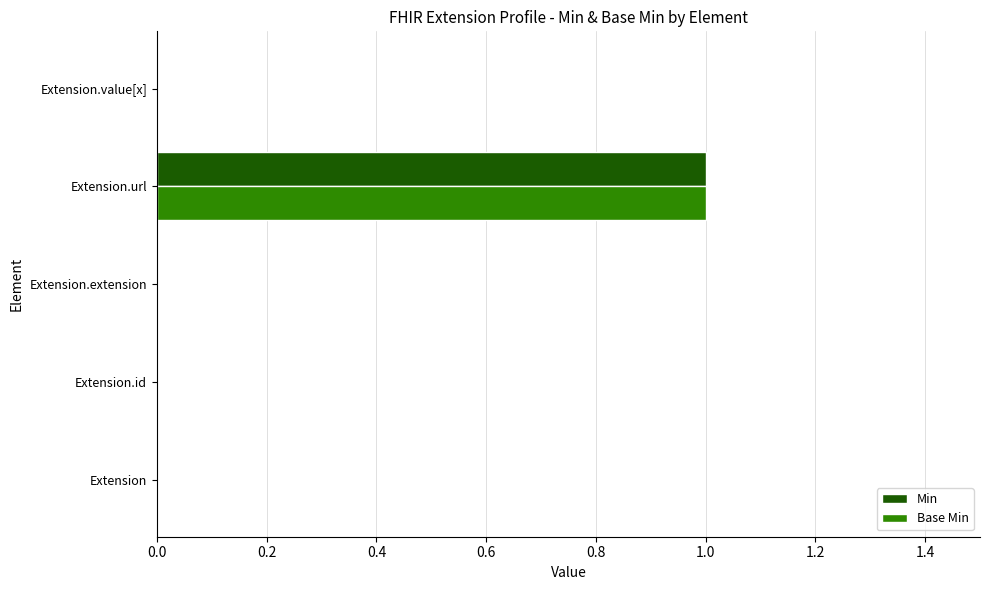

Is it true that Base Min equals -1 at Extension.extension?

False